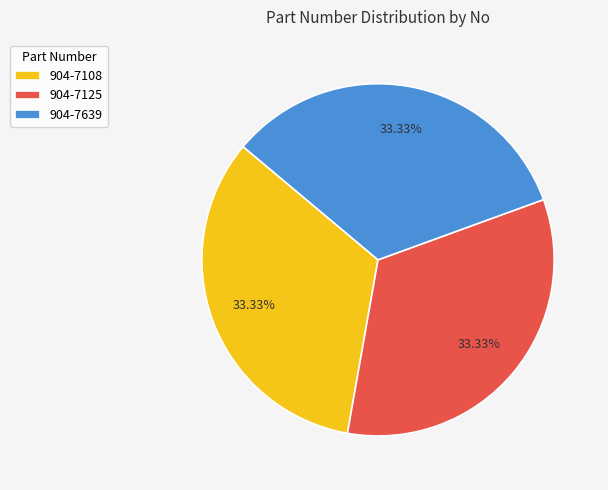

Is 904-7108 the majority of the pie?

No